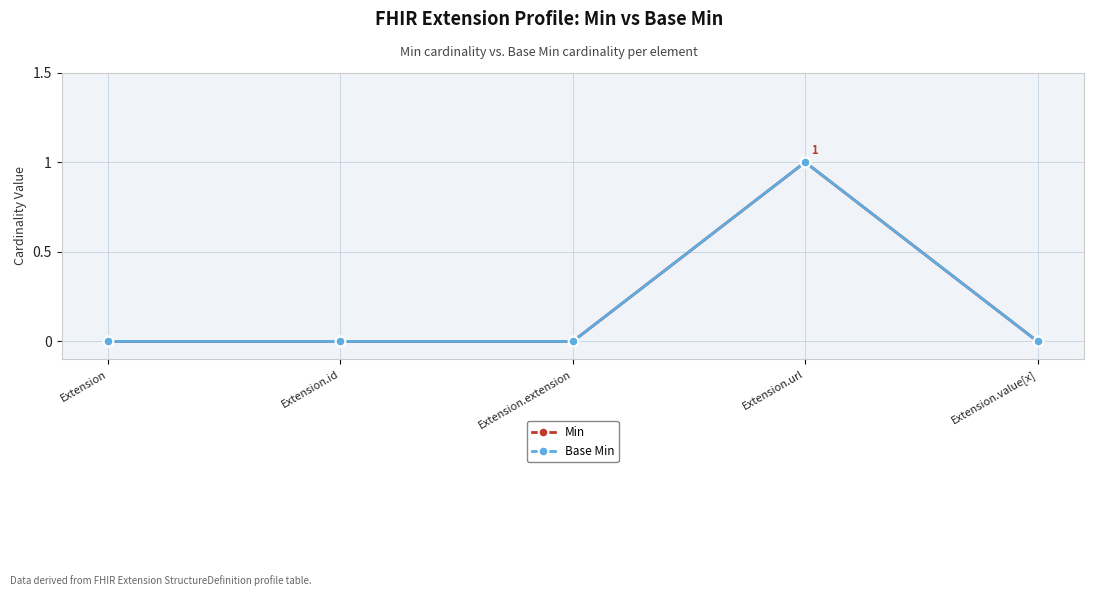

Where is Min nearest to the value 0?

Extension